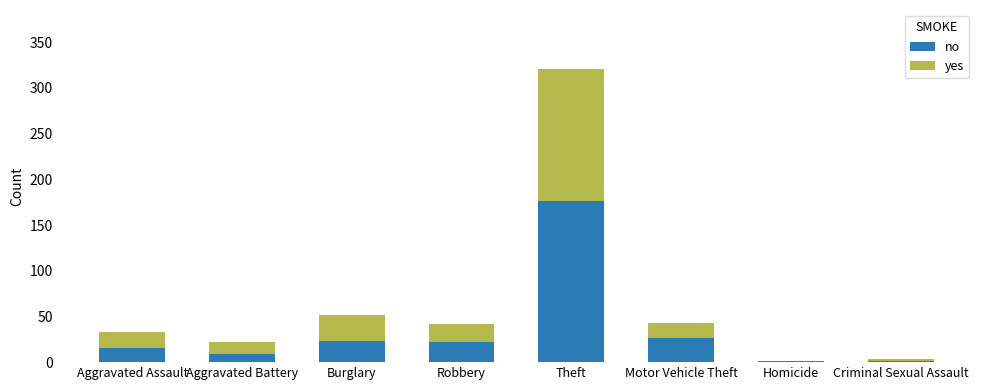

What is the total value across all series at Aggravated Assault?

33